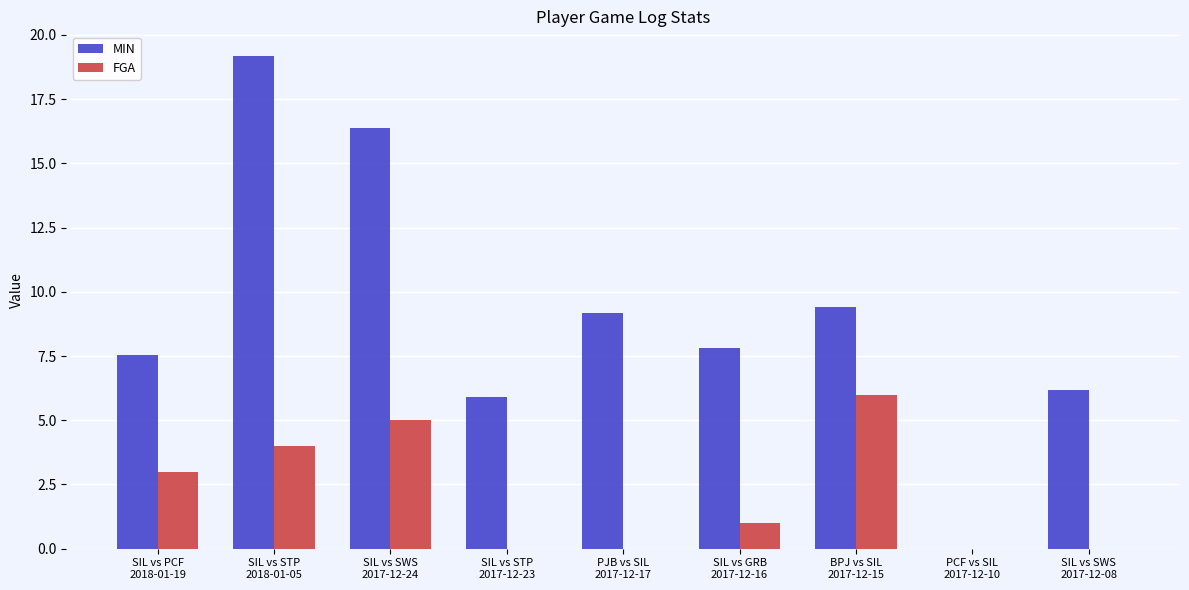

Is it true that MIN equals 7.8 at SIL vs GRB
2017-12-16?

True